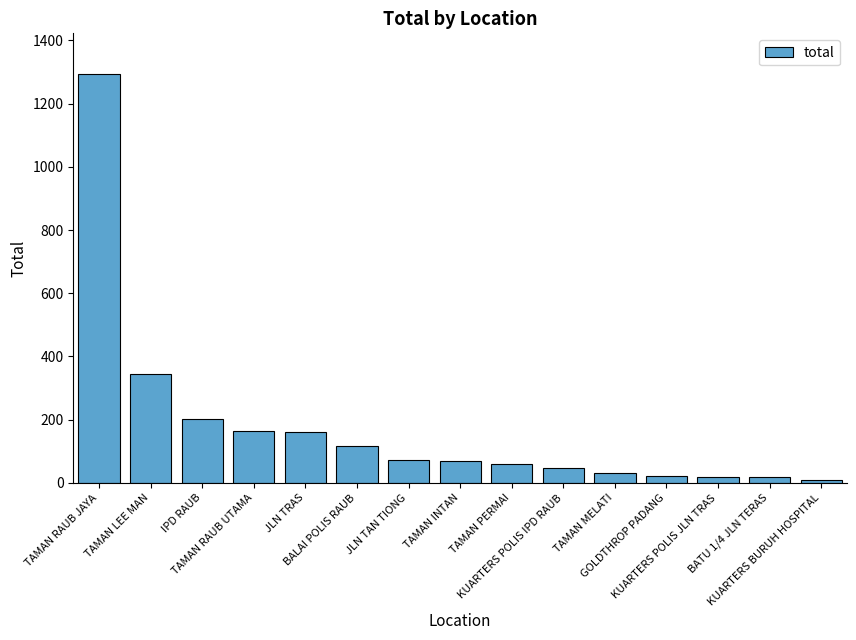

What is the maximum value shown in the chart?

1293